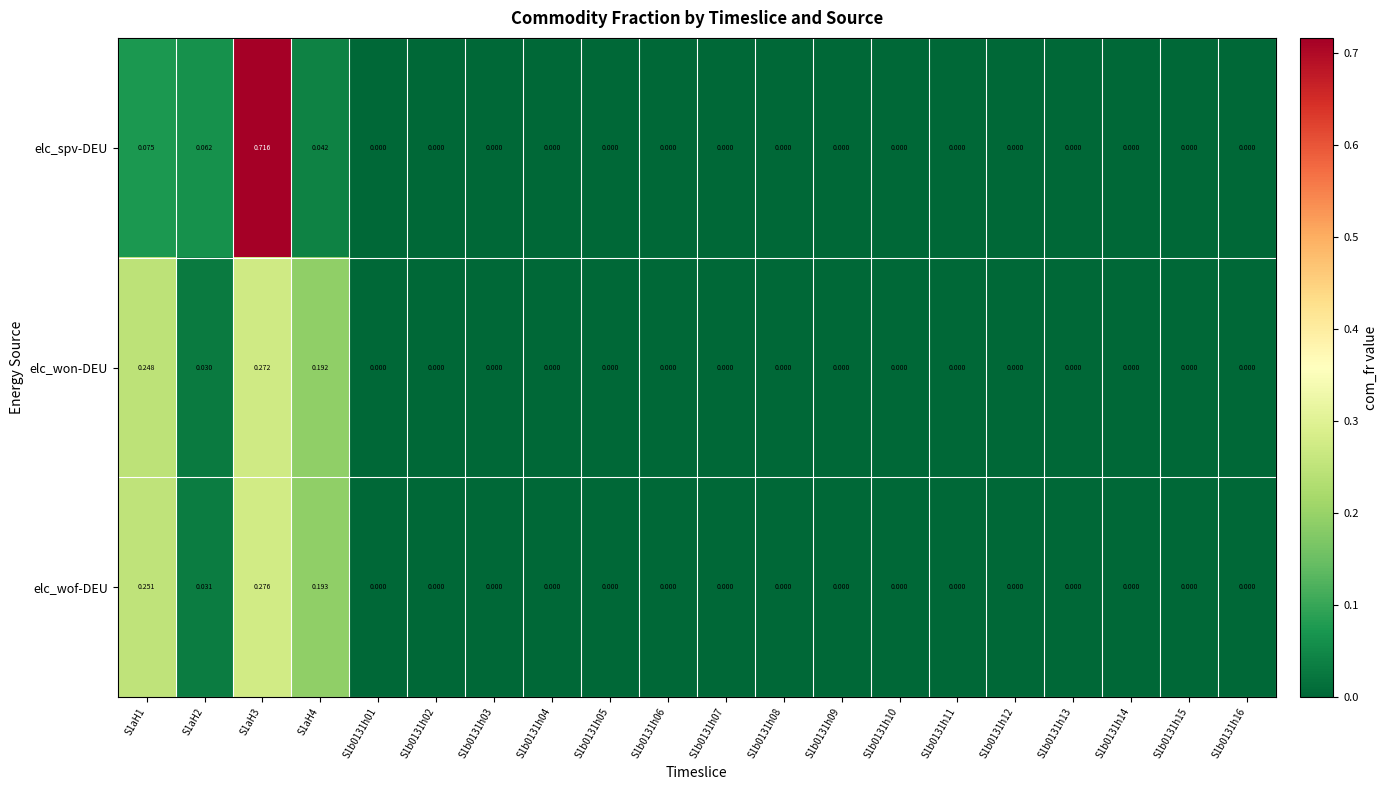

Which series has the largest total across all categories?

elc_spv-DEU